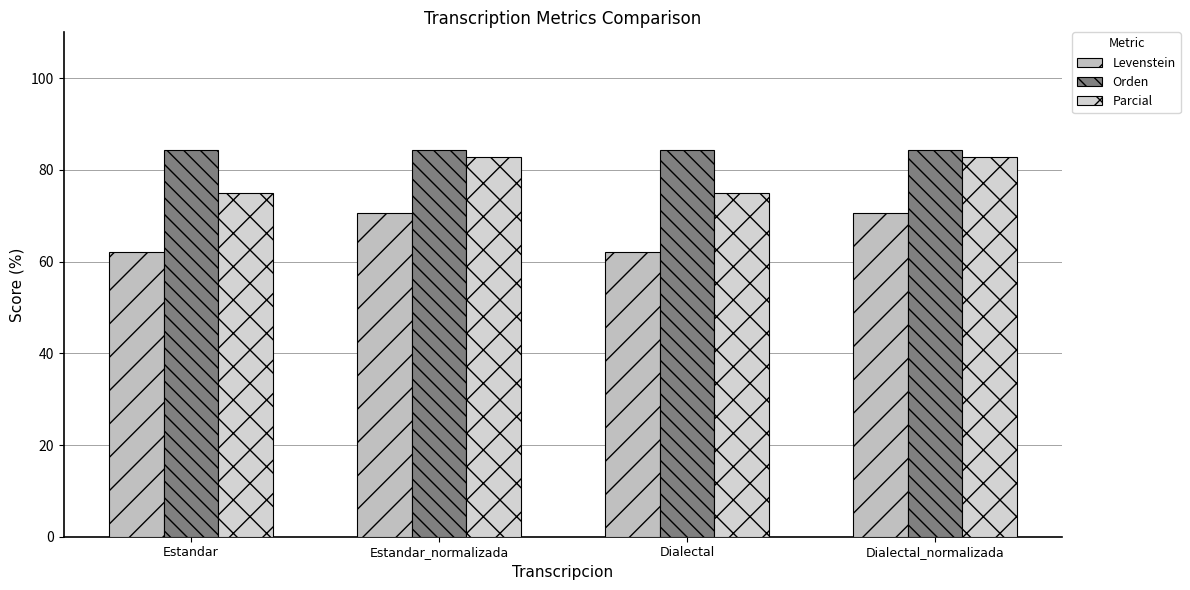

What is the average value of the Parcial series?

79.0